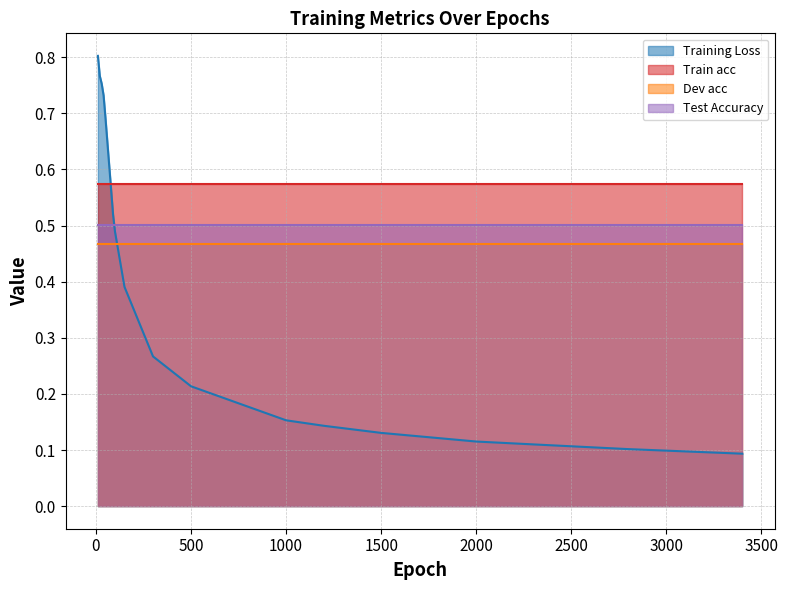

Between 1000 and 2300, which series saw the biggest shift?

Training Loss